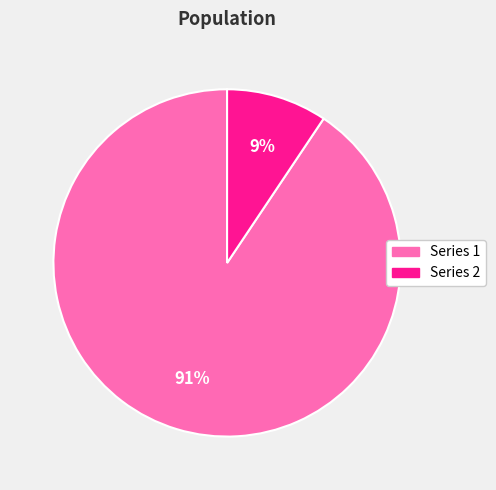

Does any single category account for the majority?

Yes